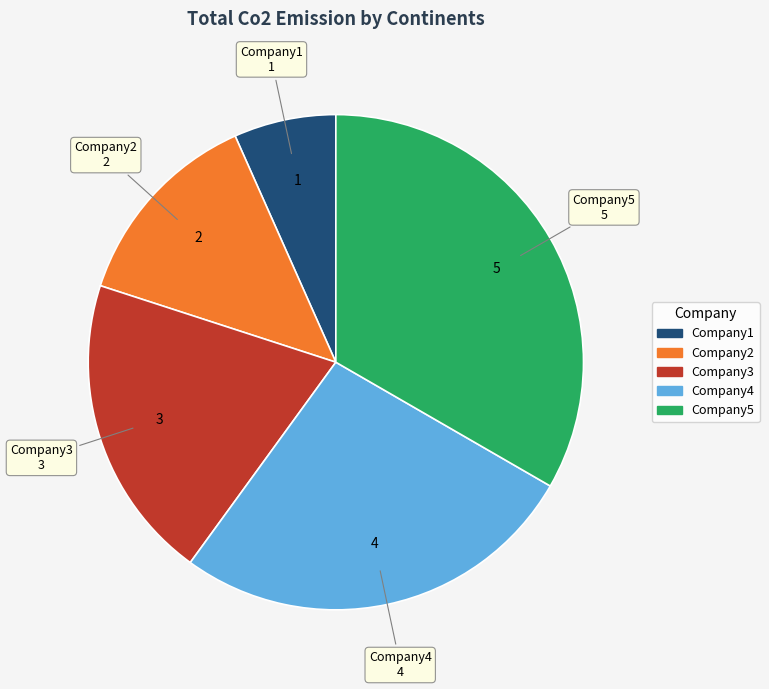

Is the sum of Company1 and Company5 greater than half?

No